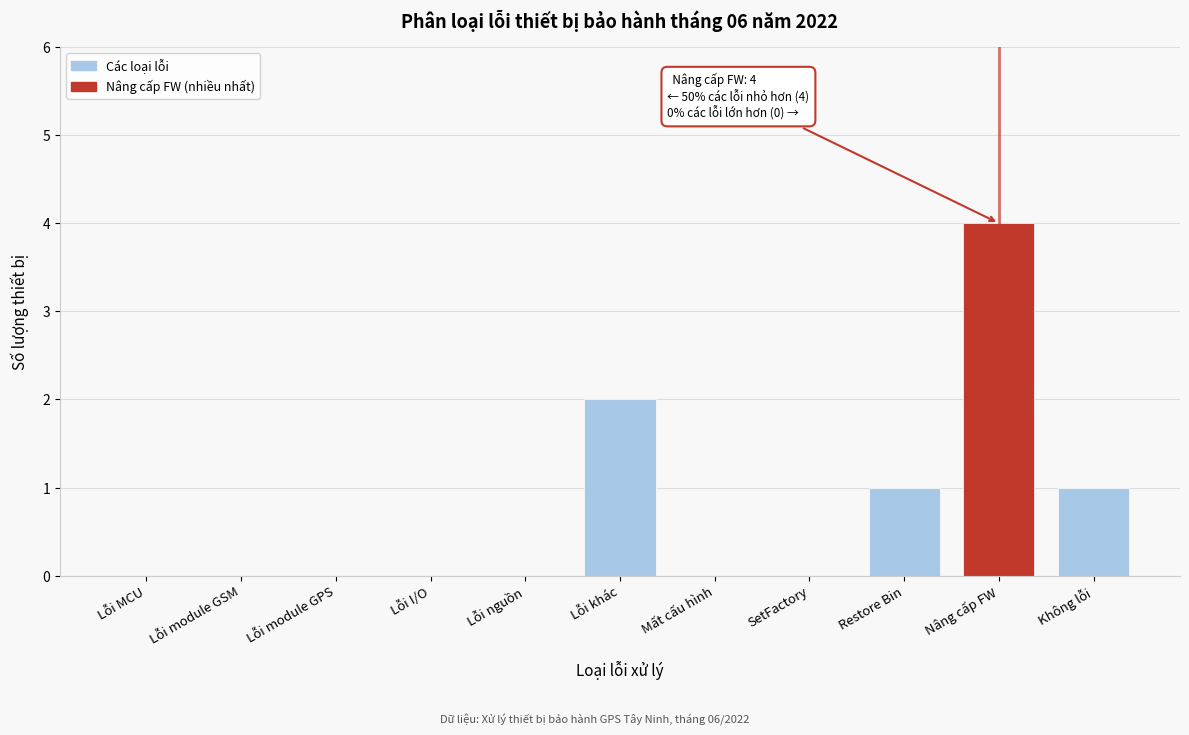

Reading right to left, list all the values displayed in this chart.

Không lỗi=1	Nâng cấp FW=4	Restore Bin=1	SetFactory=0	Mất cấu hình=0	Lỗi khác=2	Lỗi nguồn=0	Lỗi I/O=0	Lỗi module GPS=0	Lỗi module GSM=0	Lỗi MCU=0